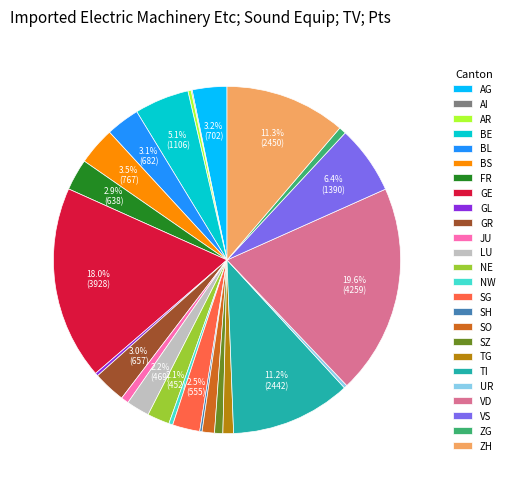

What percentage is the TI slice, to the nearest percent?

11%